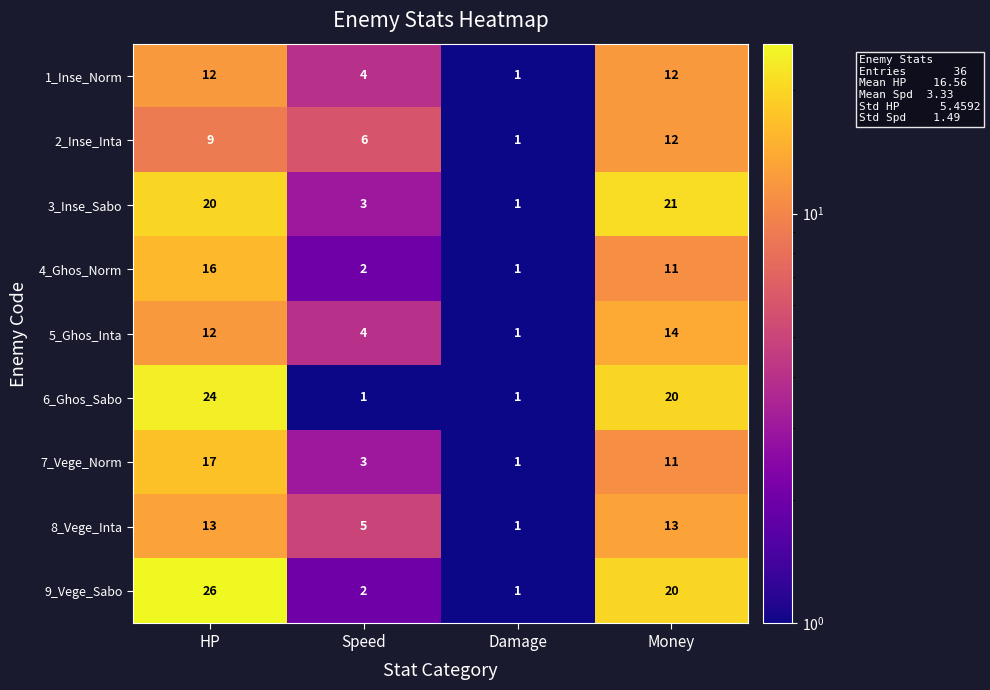

List the labels in order of 3_Inse_Sabo value, largest first.

Money, HP, Speed, Damage